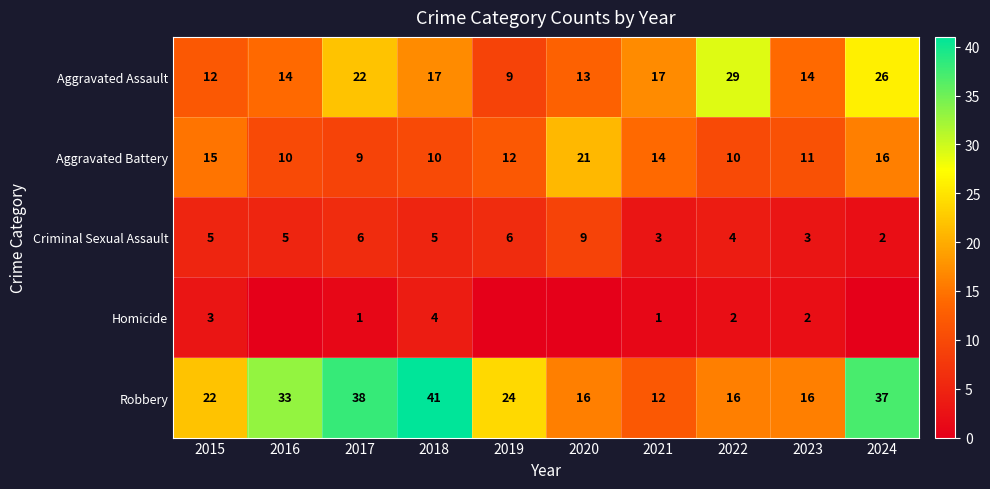

Is the value of Aggravated Assault at 2015 greater than the value of Robbery at 2016?

No